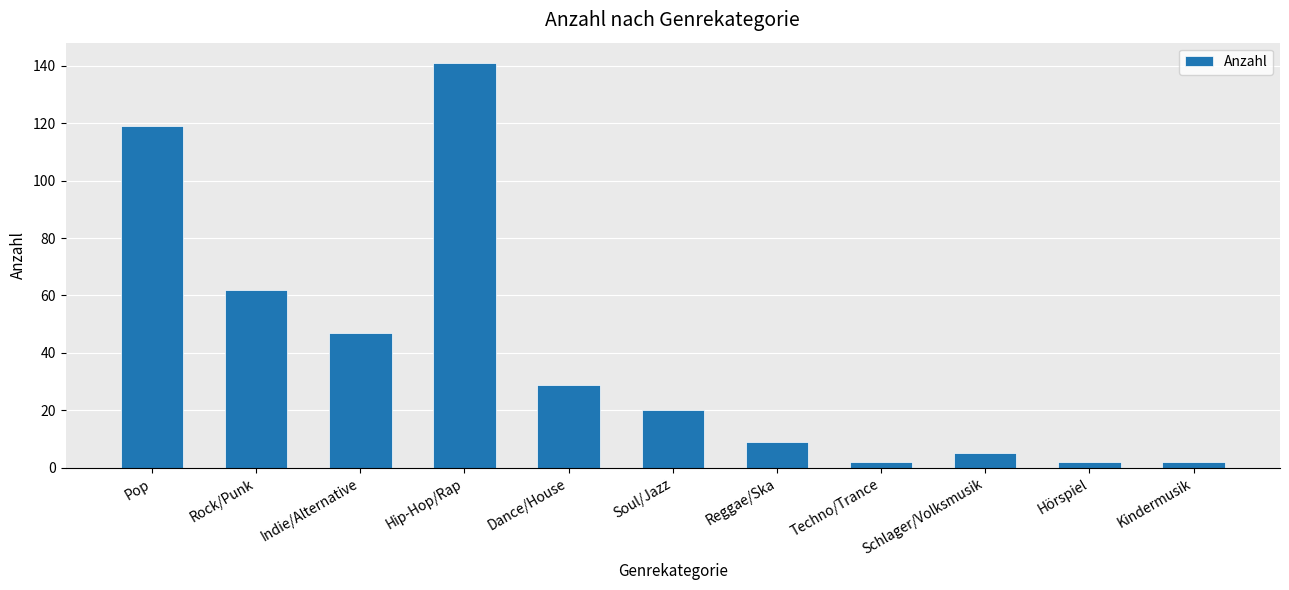

Which category has the highest value across all series?

Hip-Hop/Rap